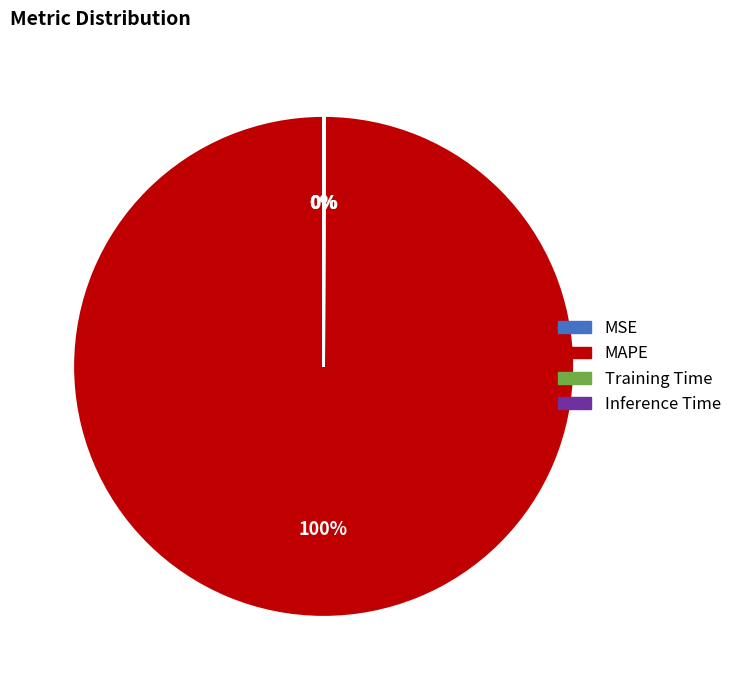

True or false: MAPE accounts for 87% of the total.

False